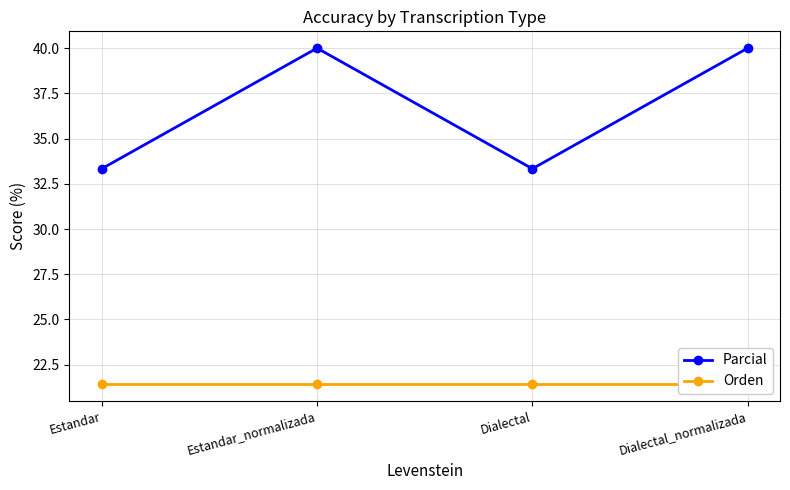

The Orden series shows 12.3 at Dialectal. True or false?

False